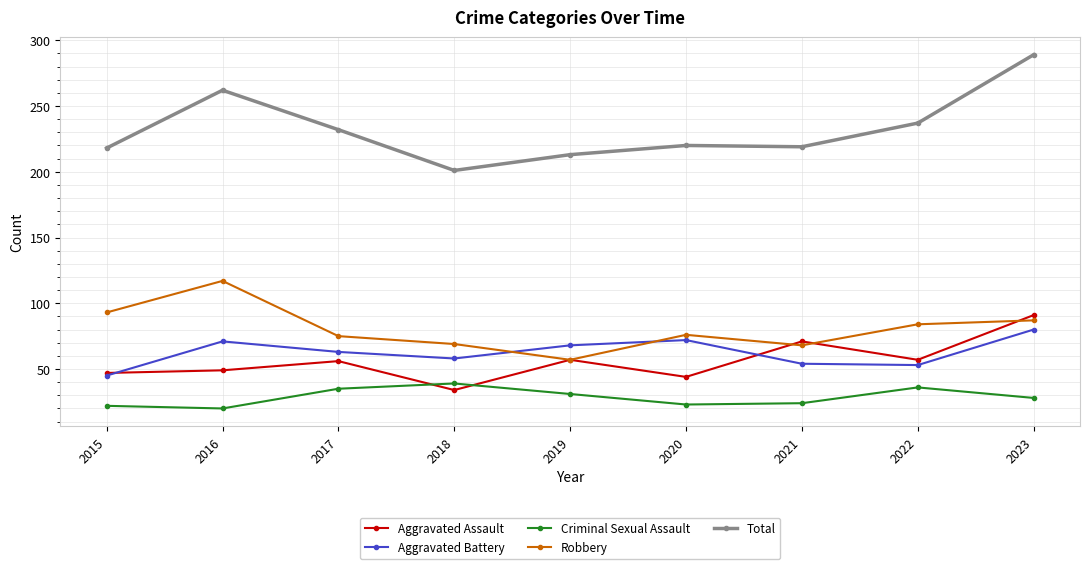

How many interior local peaks does the Robbery series have?

2